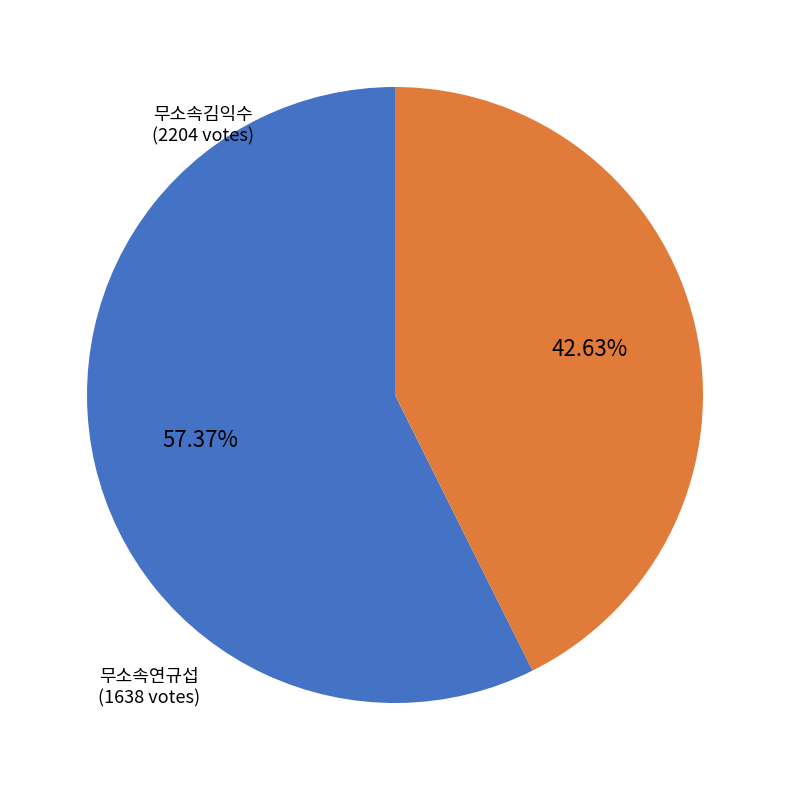

What is the majority slice?

무소속김익수